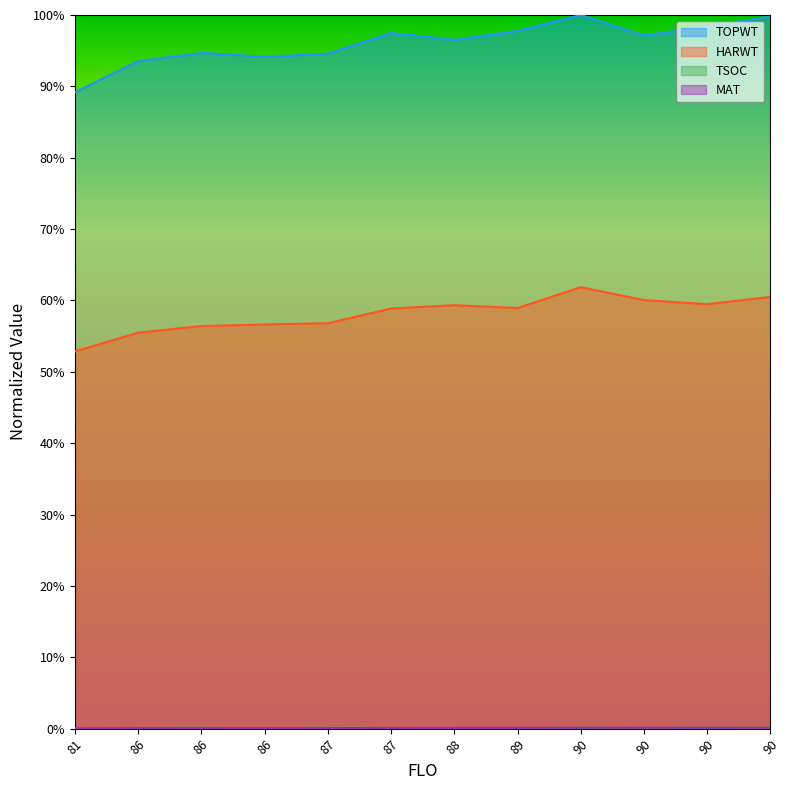

How many series are shown in this chart?

4